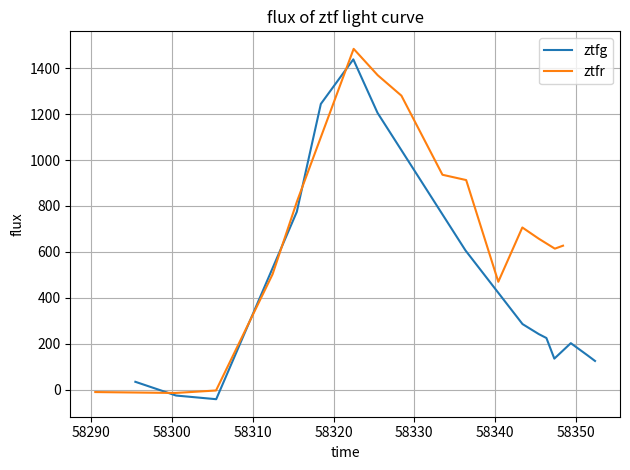

Is this an area chart (filled region under the line)?

No